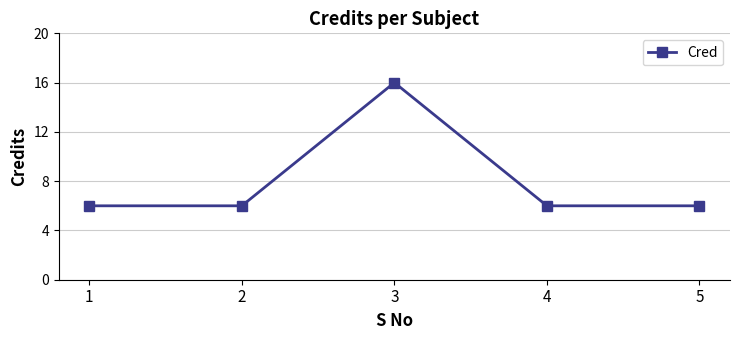

What is the maximum value shown in the chart?

16